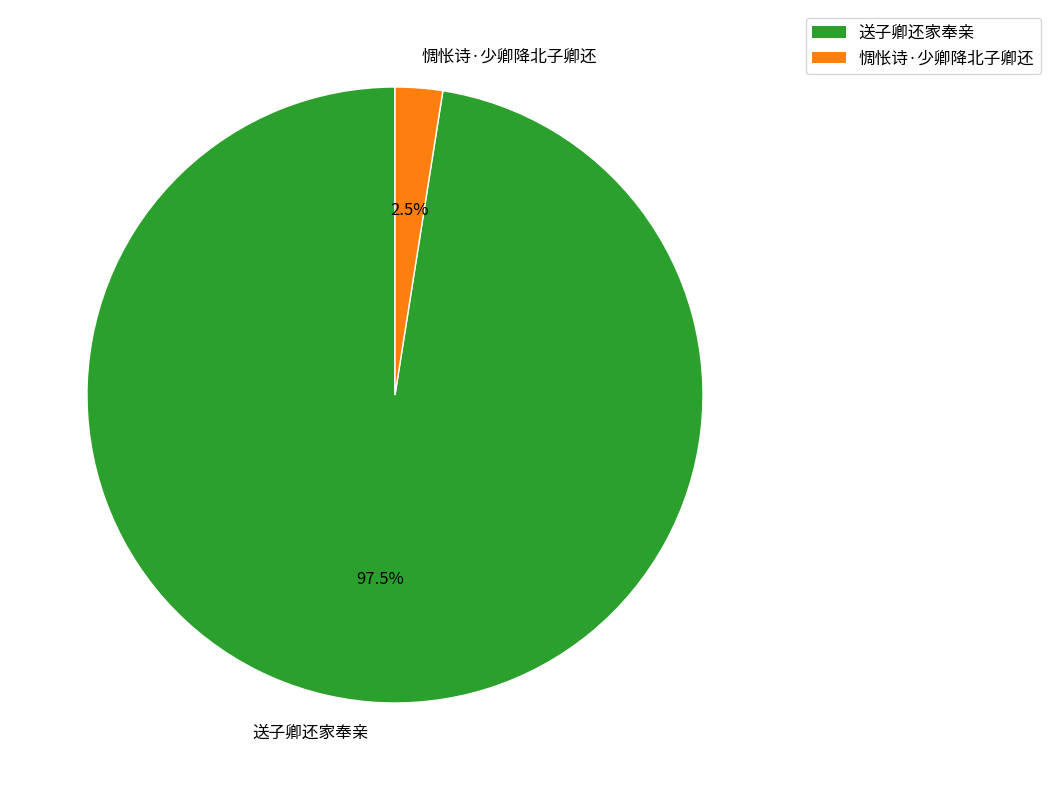

Is there any slice that represents more than half of the pie?

Yes